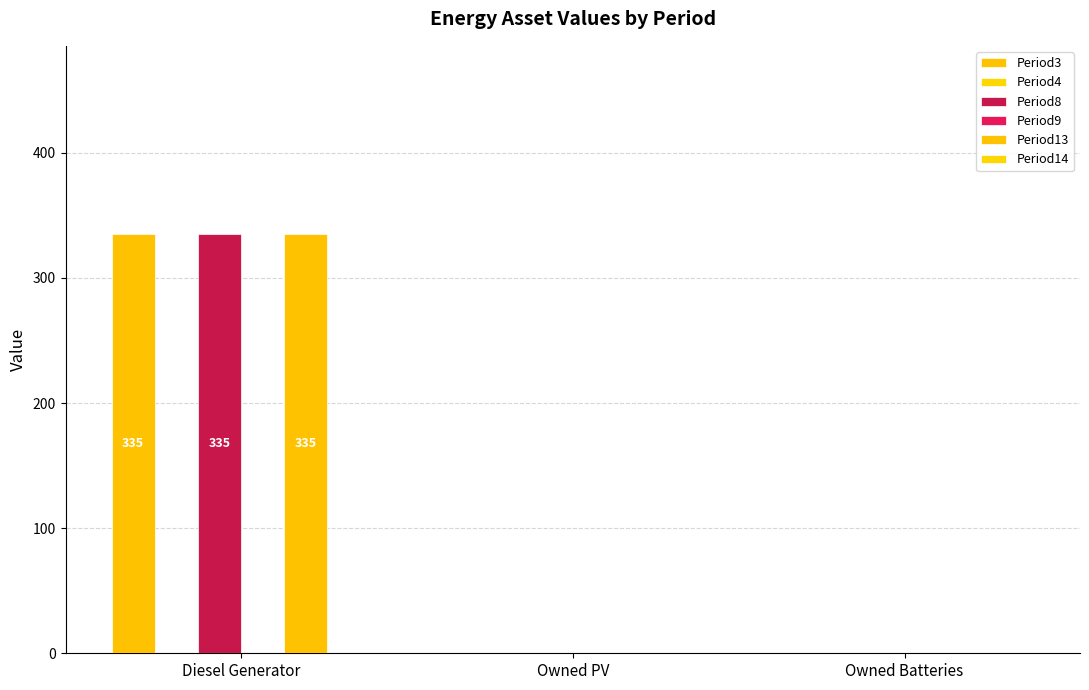

What is the label of the 3rd bar from the left?

Owned Batteries